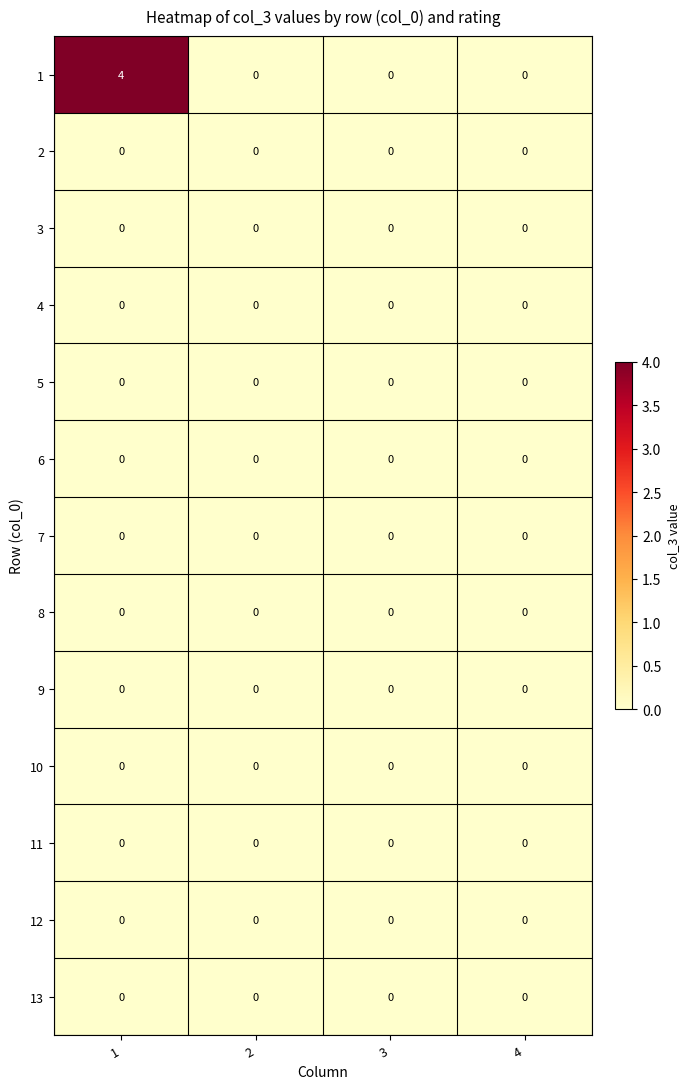

Is it true that 11 equals 0 at 3?

True